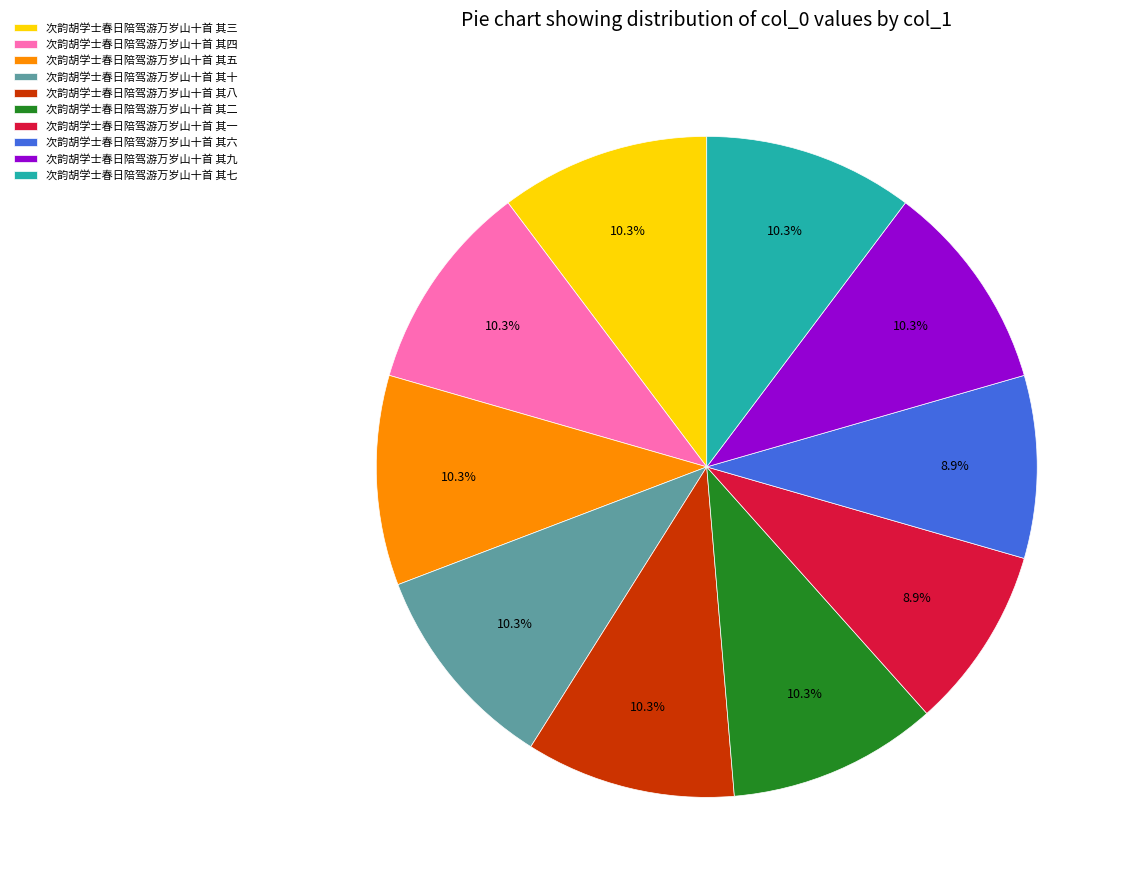

True or false: 次韵胡学士春日陪驾游万岁山十首 其三 accounts for 10% of the total.

True